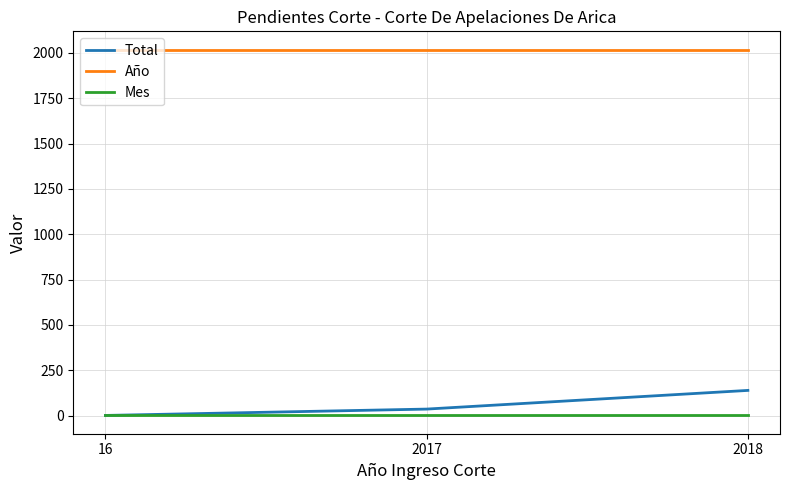

What is the approximate value of Mes at 2017?

1